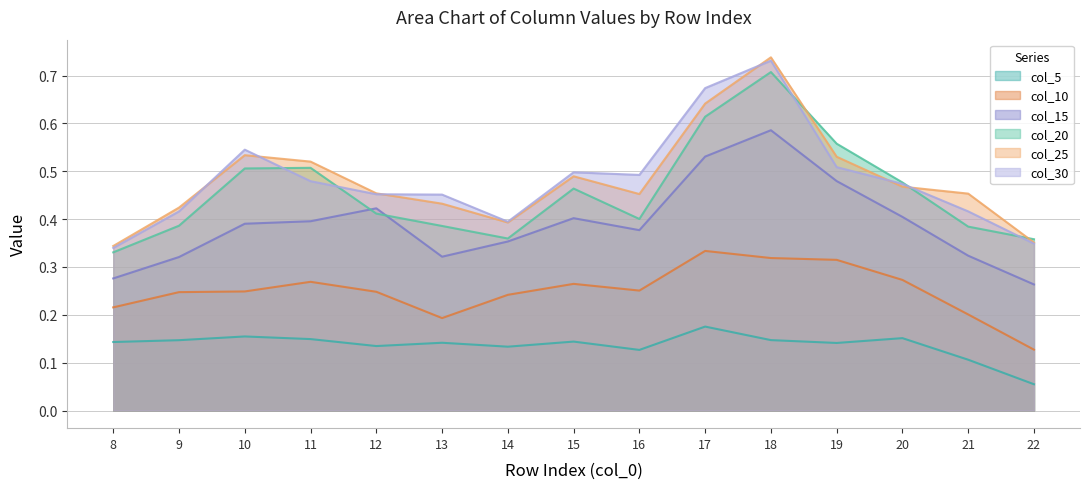

Is it true that col_15 equals 0.3 at 22?

True